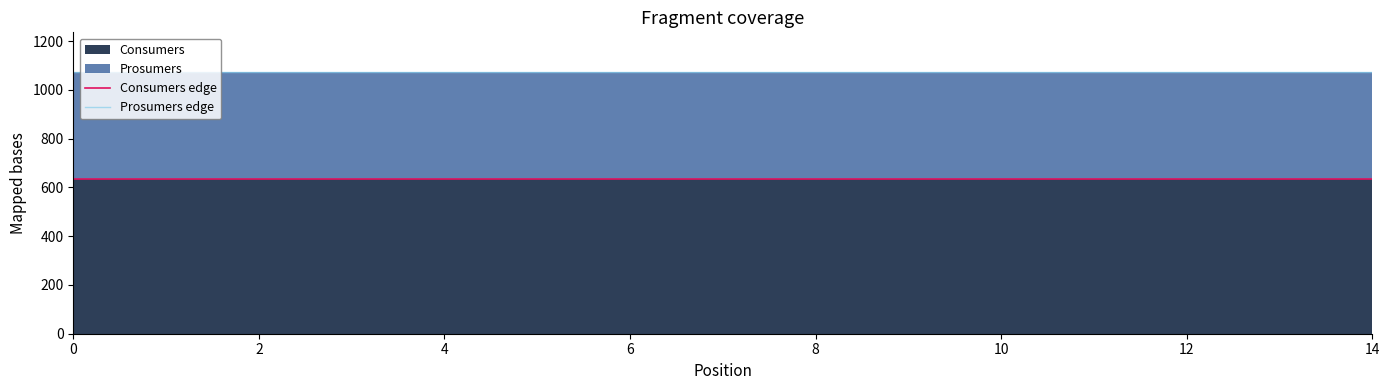

Which series has the largest total across all categories?

Prosumers edge